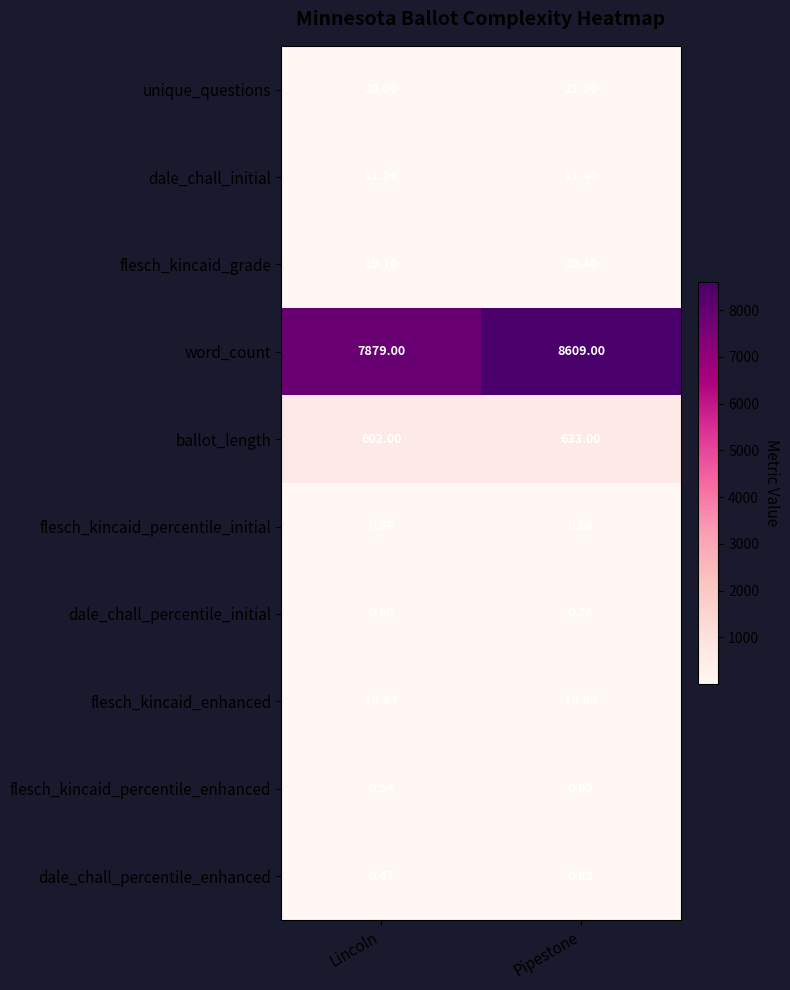

List the series in order of their peak value, lowest first.

dale_chall_percentile_enhanced, flesch_kincaid_percentile_enhanced, flesch_kincaid_percentile_initial, dale_chall_percentile_initial, dale_chall_initial, flesch_kincaid_enhanced, flesch_kincaid_grade, unique_questions, ballot_length, word_count